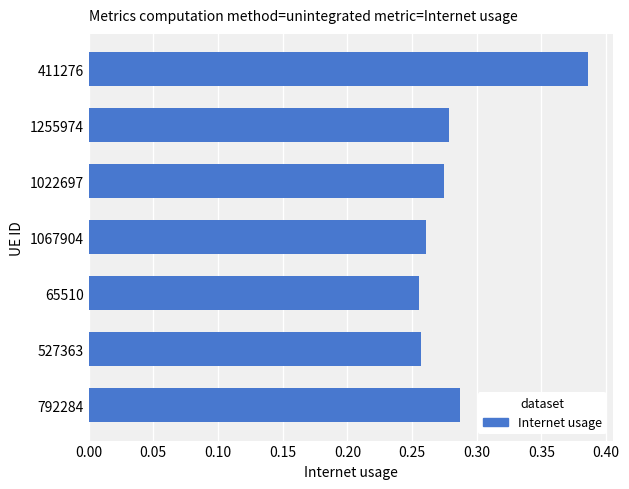

Is it true that the value at 411276 is 0.1?

False